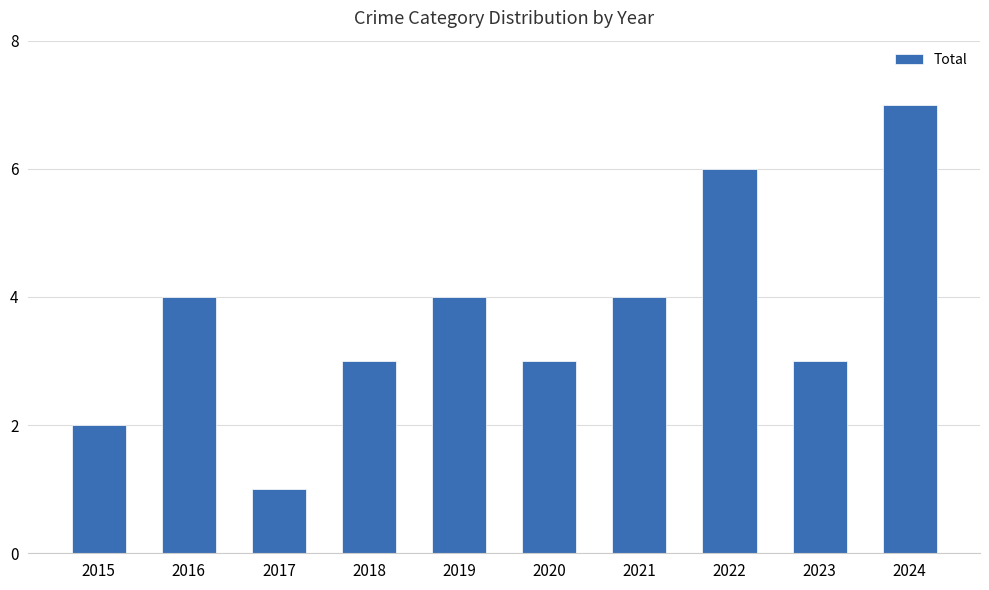

How many values are between 3 and 4?

6